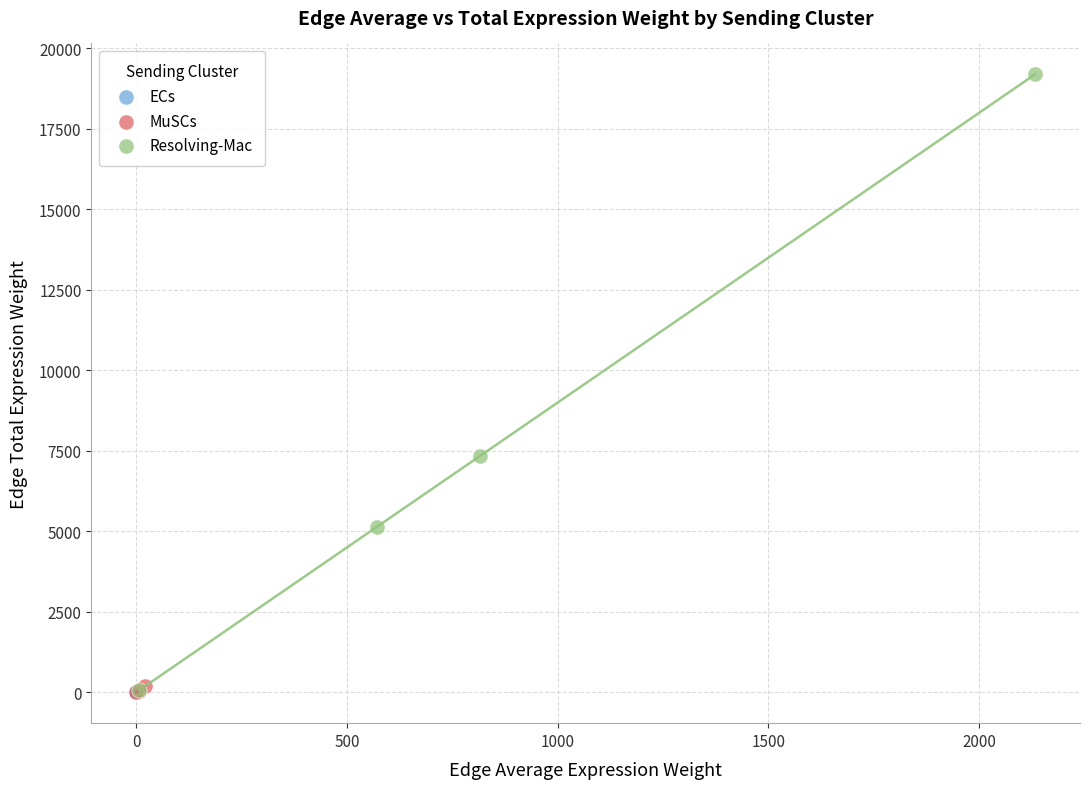

Which series has the widest spread of Y values?

Resolving-Mac